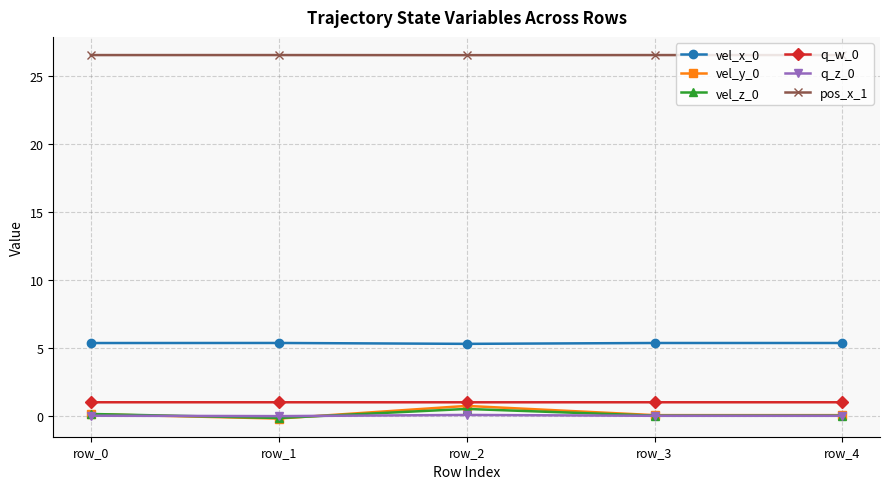

What is the difference between the maximum and minimum values in the vel_y_0 series?

0.9